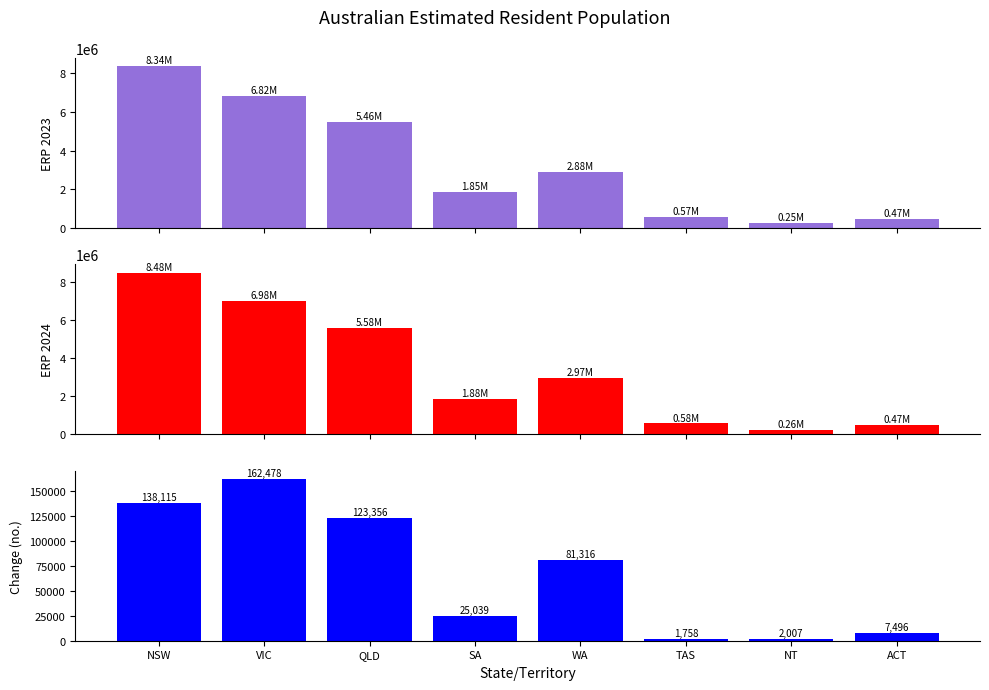

What is the maximum value for ERP 2024?

8479314